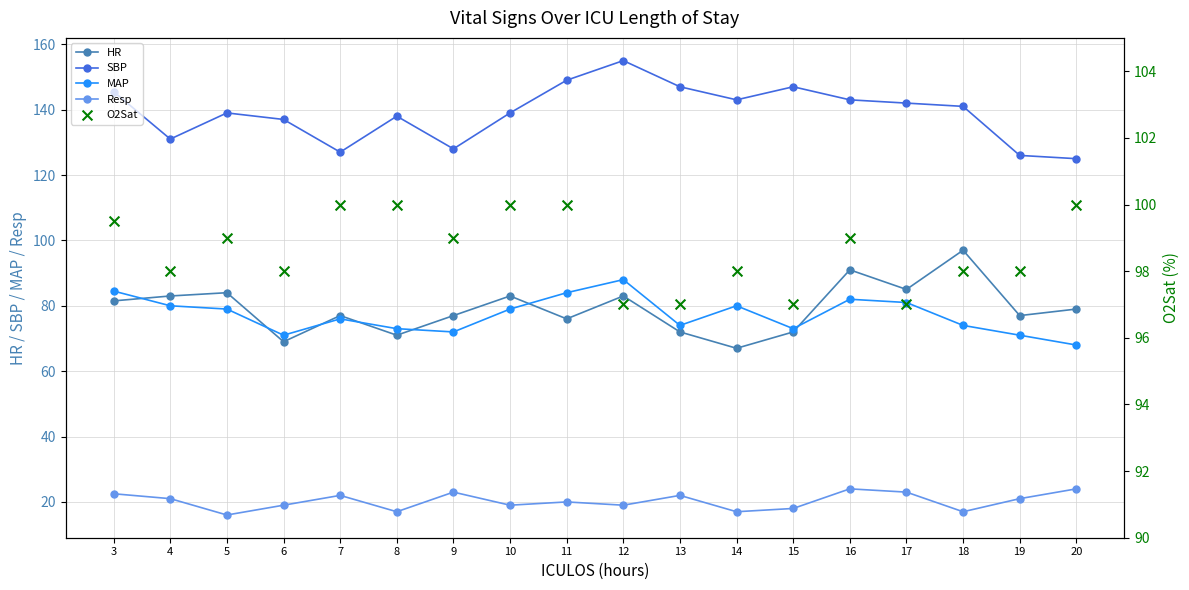

What is the total value across all series at 4?

413.0